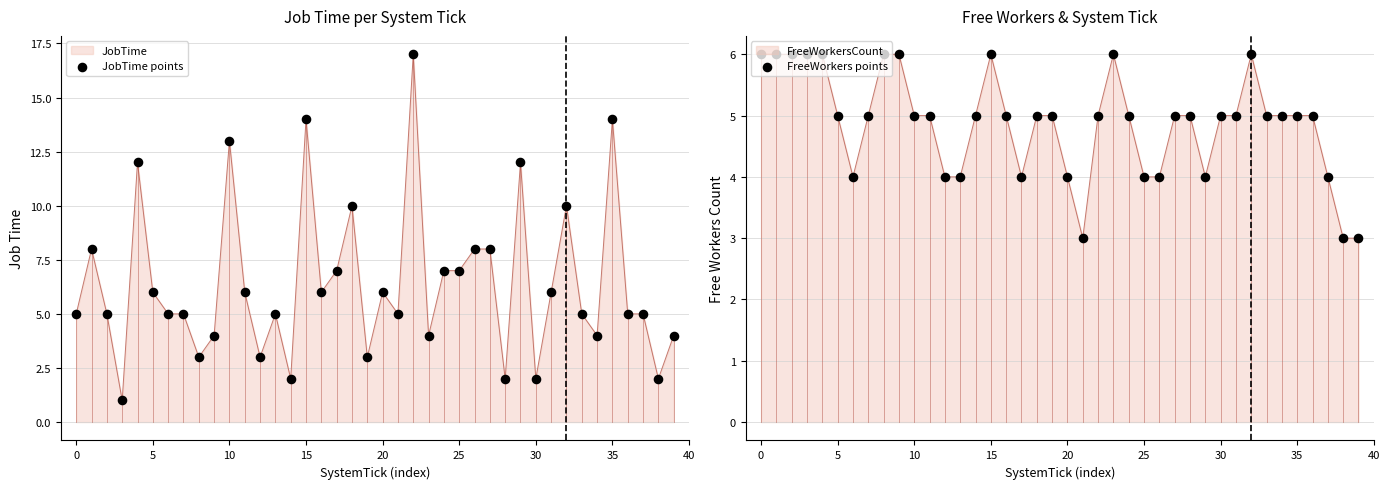

At how many categories does at least one series exceed 16?

1